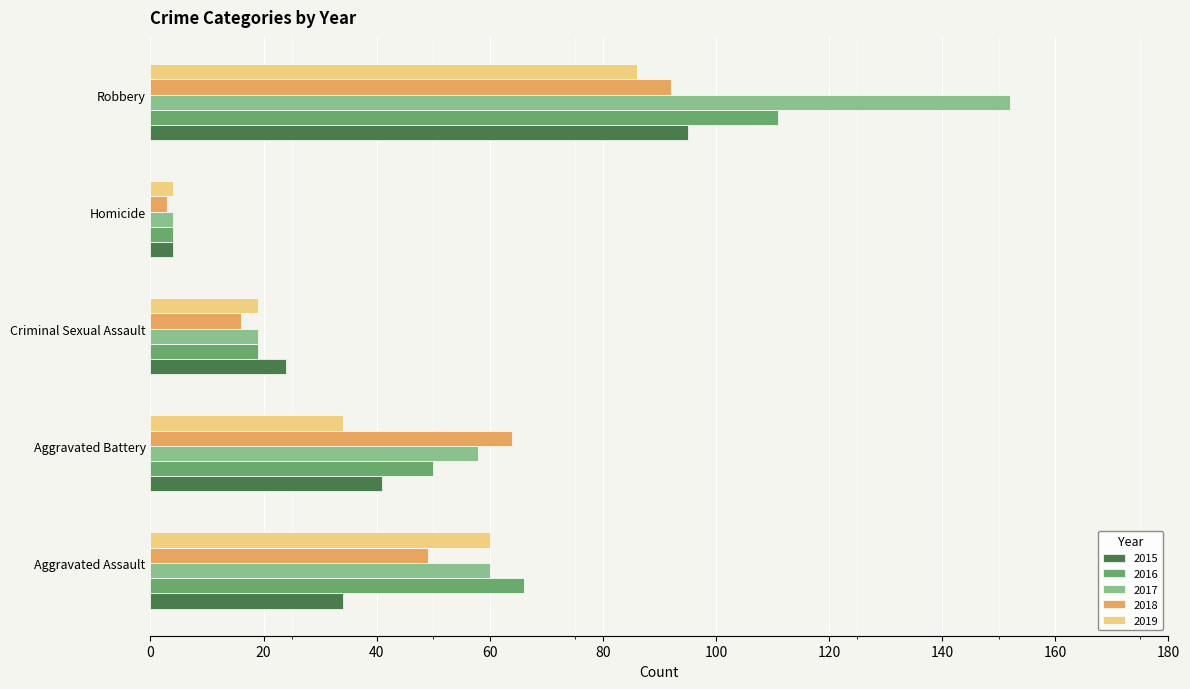

Which series changed the most between Homicide and Robbery?

2017